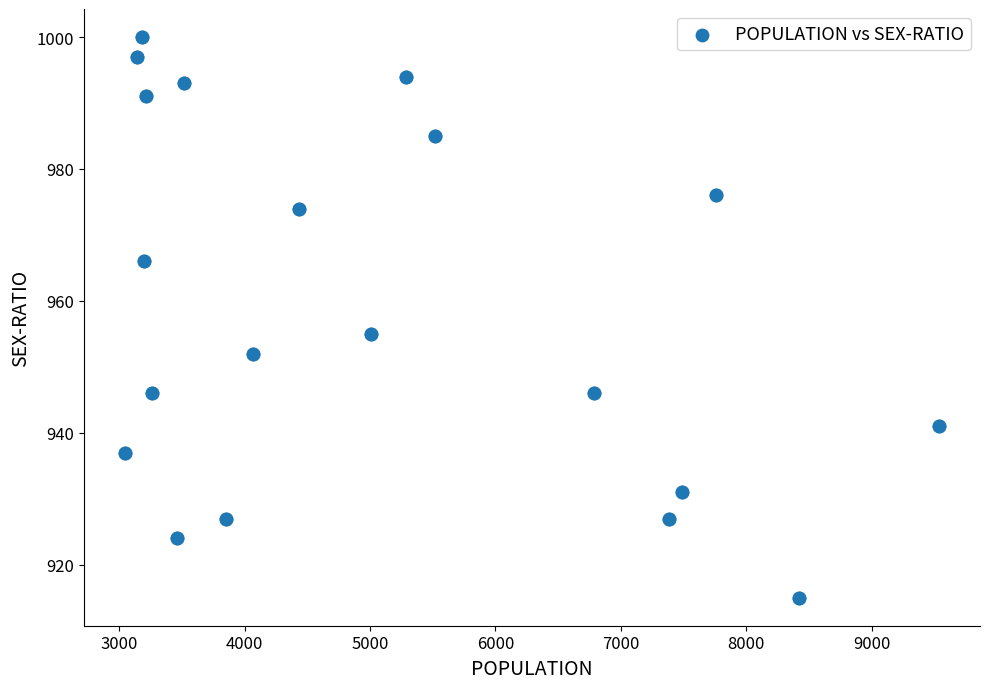

What Y value in the scatter plot is closest to 957?

955